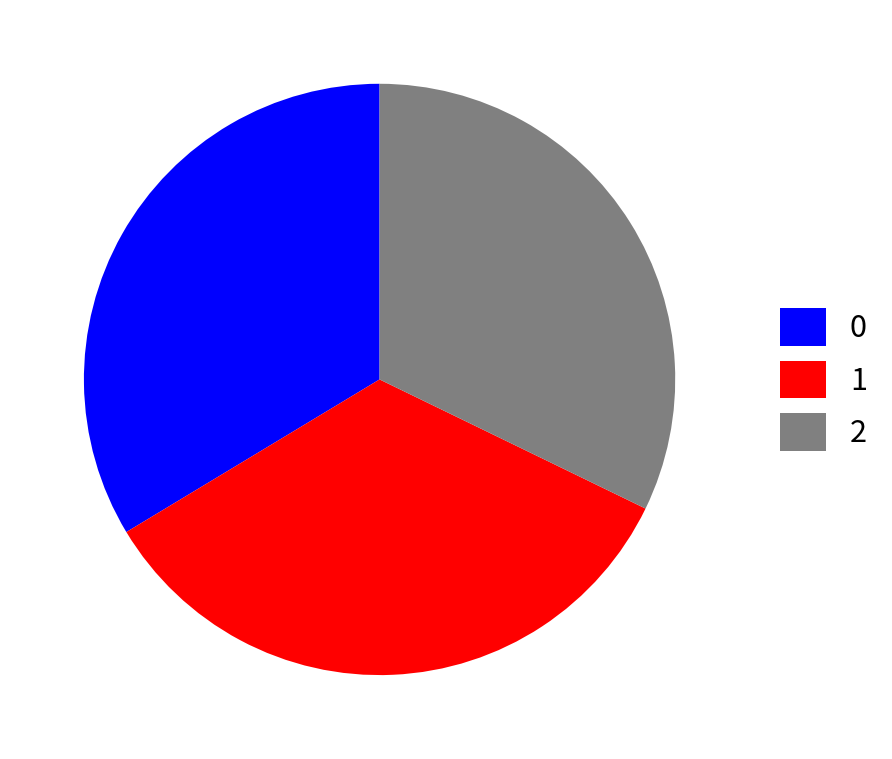

How many slices are in this pie chart?

3